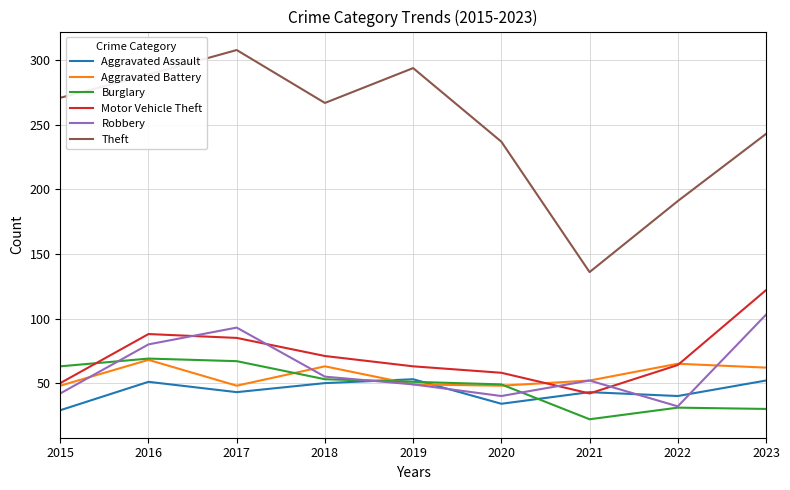

What is the minimum value for Motor Vehicle Theft?

42